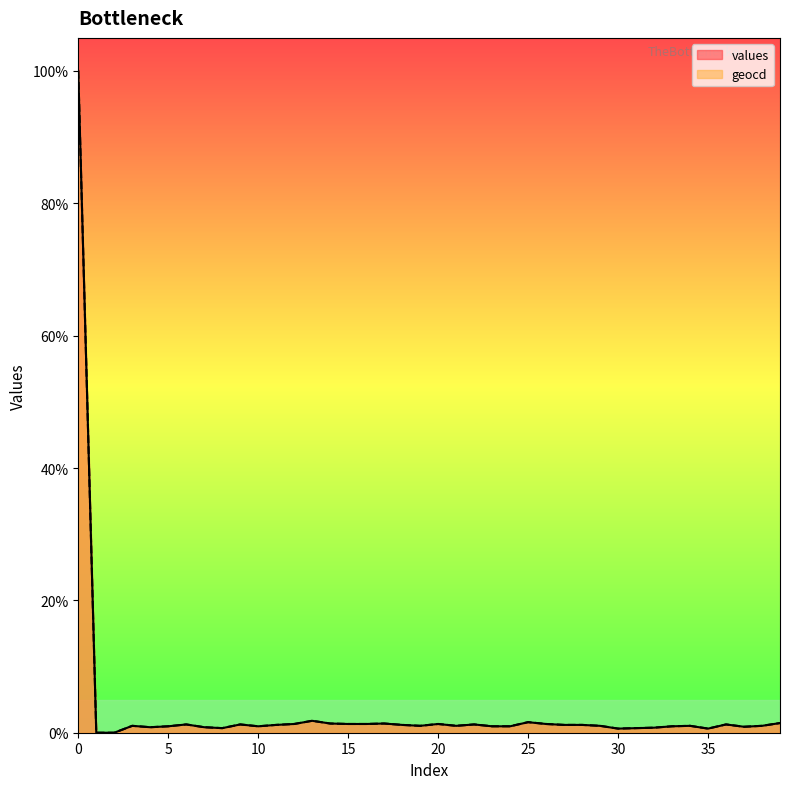

How many series are shown in this chart?

2